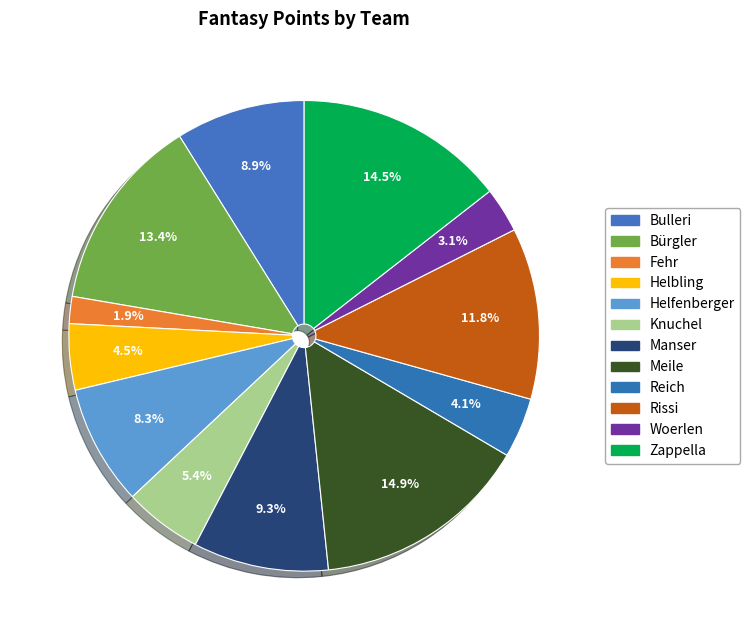

How many segments does this pie chart have?

12